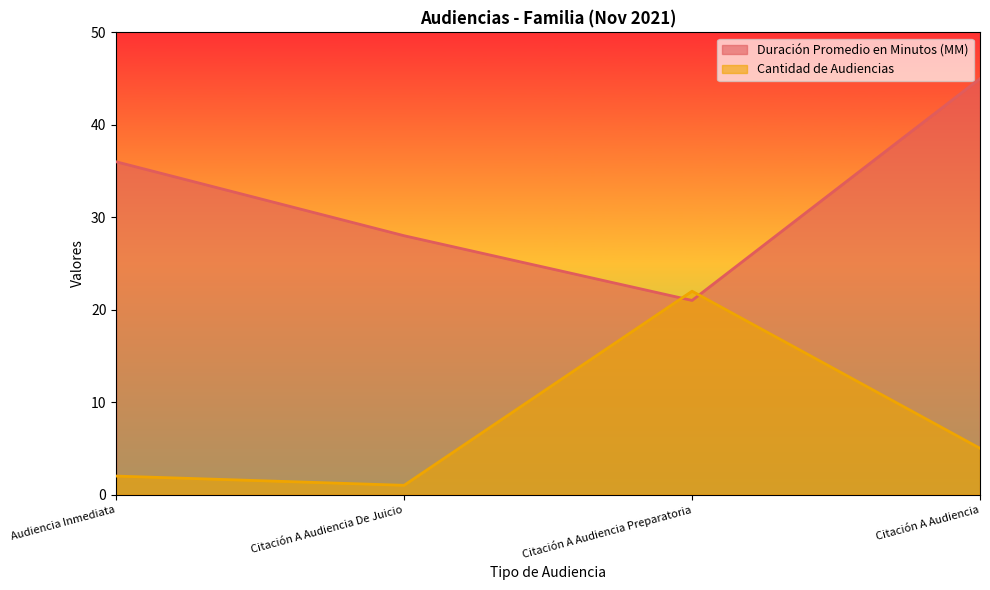

What is the difference between the highest and lowest values at Citación A Audiencia Preparatoria?

1